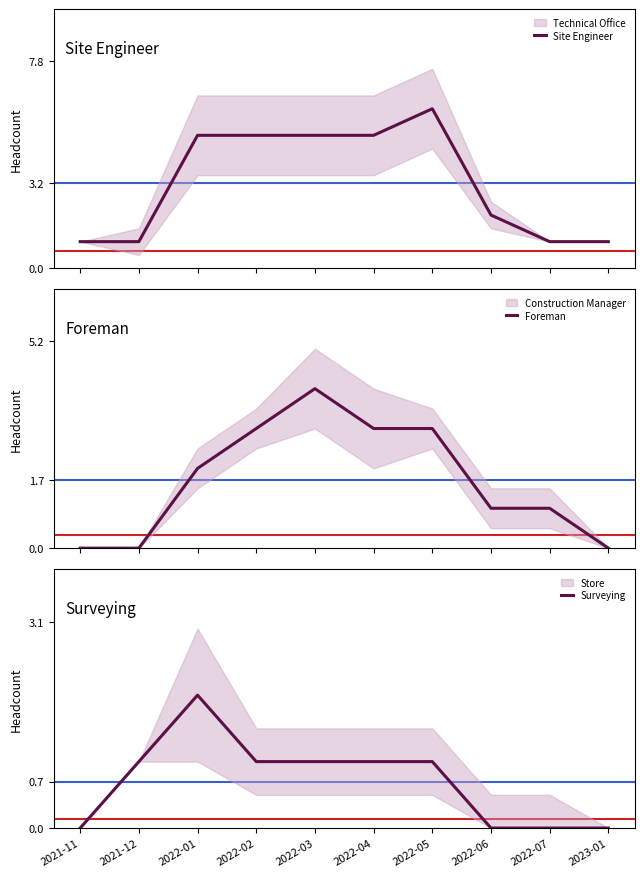

What position from the left is 2022-01?

3